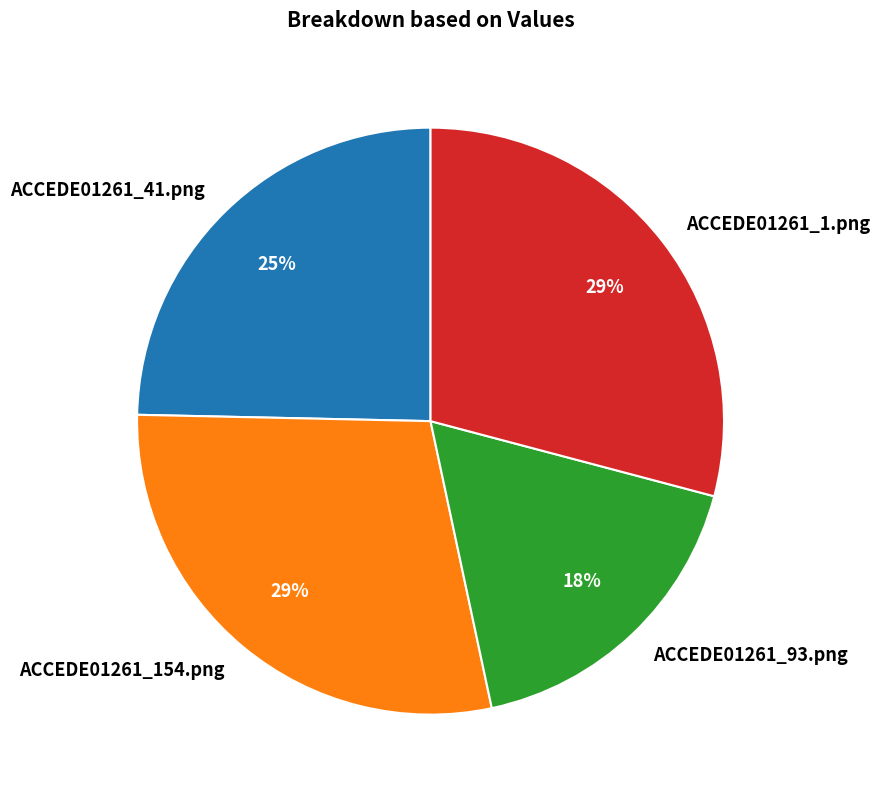

Is it true that ACCEDE01261_154.png is 24% of the pie?

False